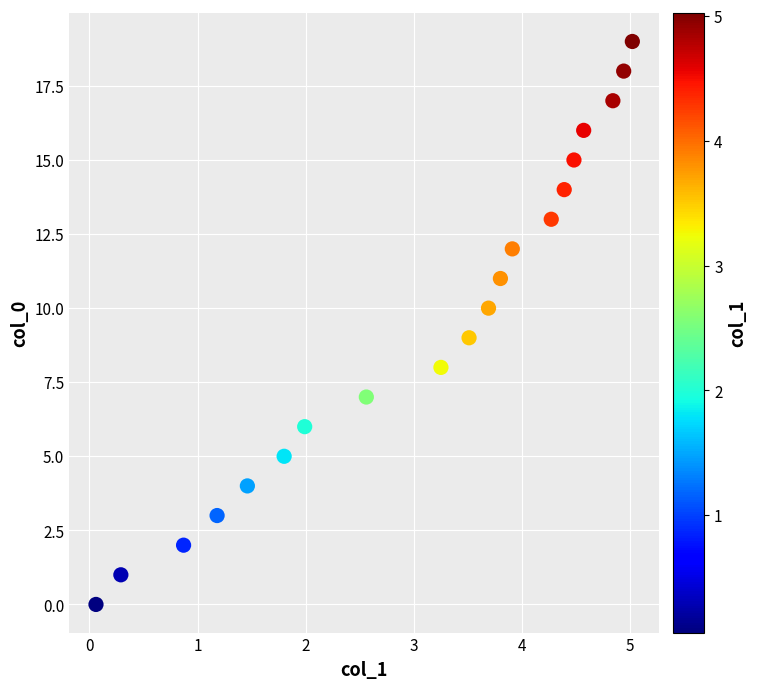

What is the range of Y values (max minus min)?

19